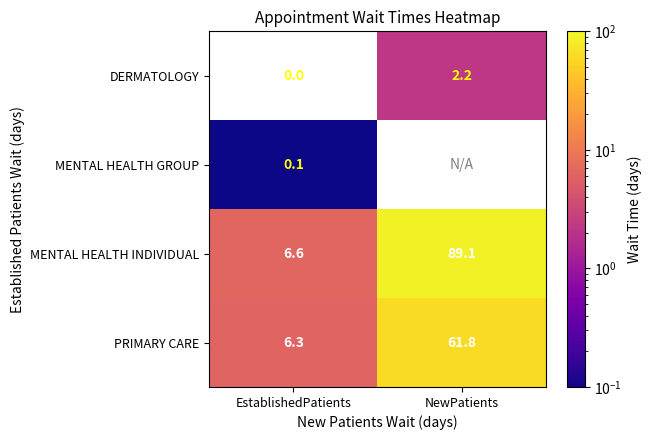

Is it true that PRIMARY CARE equals 101.8 at NewPatients?

False